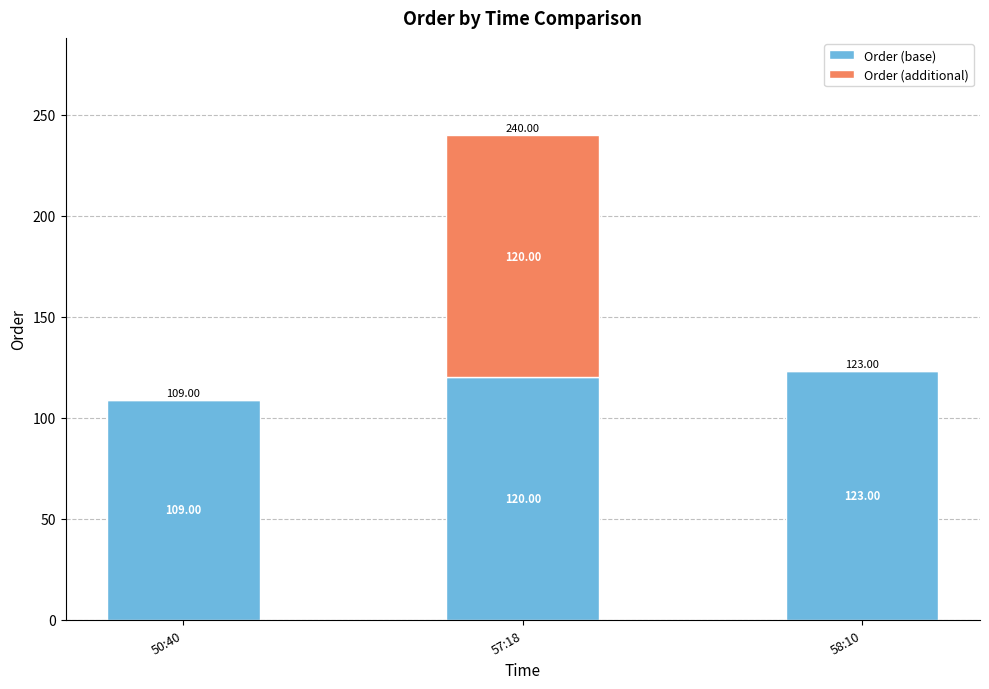

What is the total value across all series at 57:18?

240